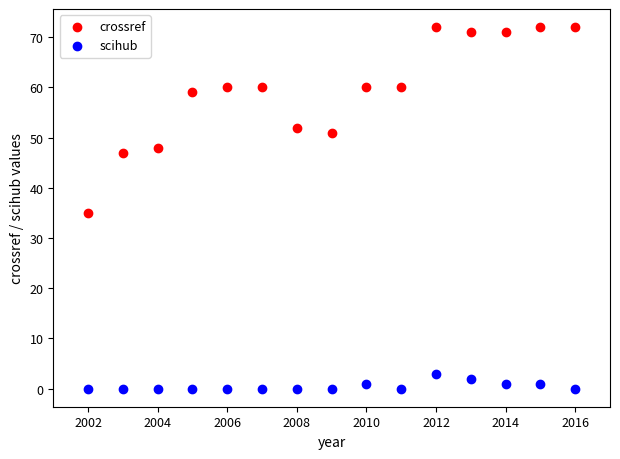

Across all data points, what is the range of X values (max minus min)?

14